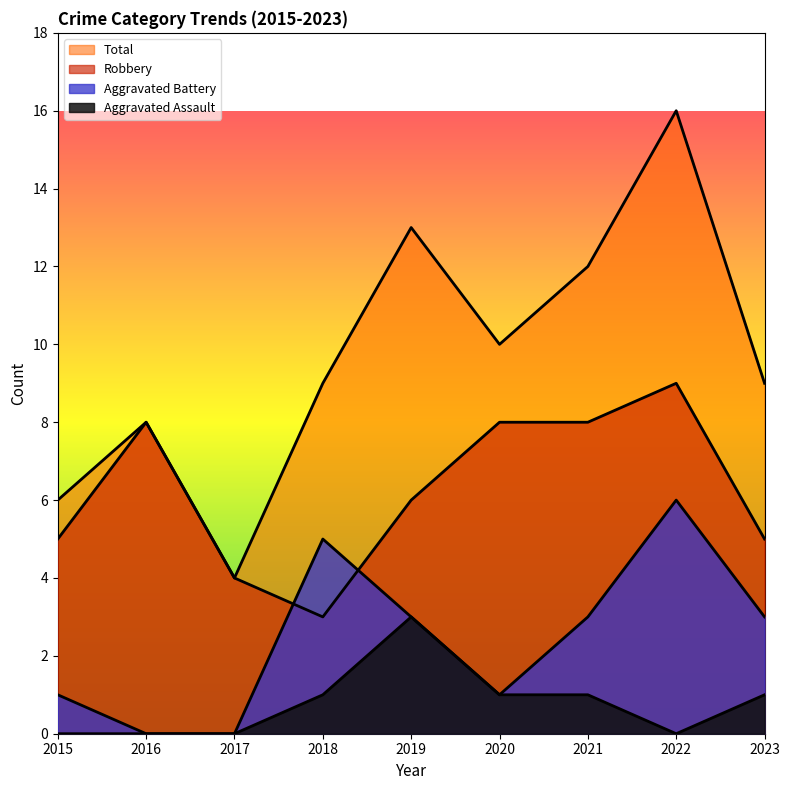

Count the Aggravated Battery values in the range 1 to 3.

5